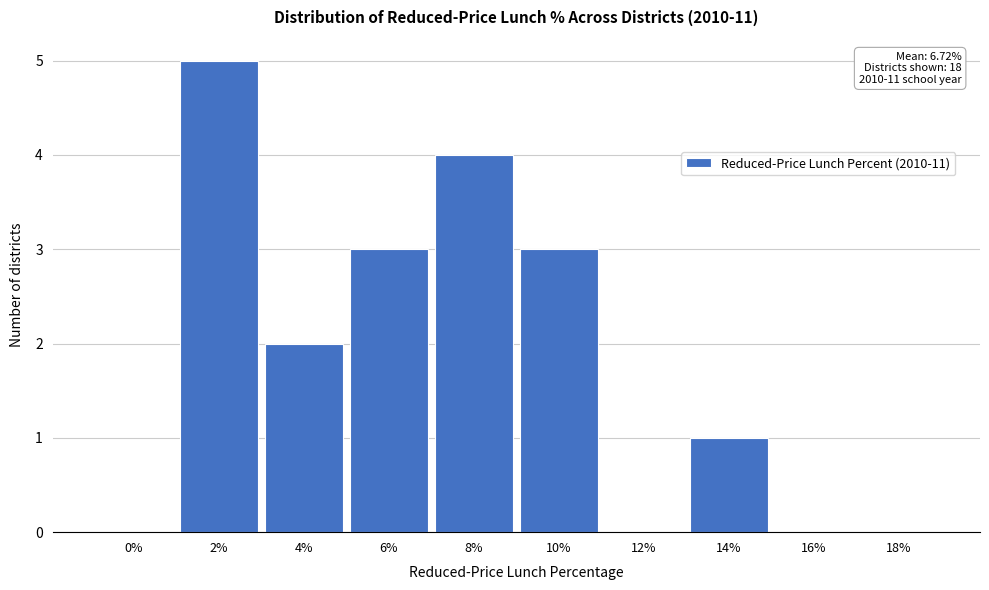

Reading right to left, what are all the values shown in this chart?

18%=0	16%=0	14%=1	12%=0	10%=3	8%=4	6%=3	4%=2	2%=5	0%=0